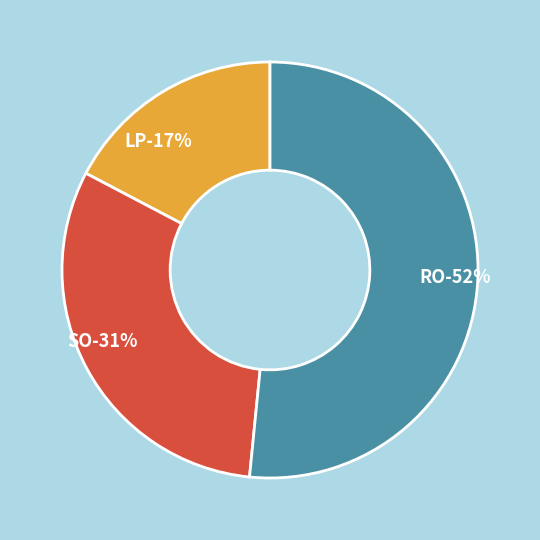

Which slice is the smallest?

LP